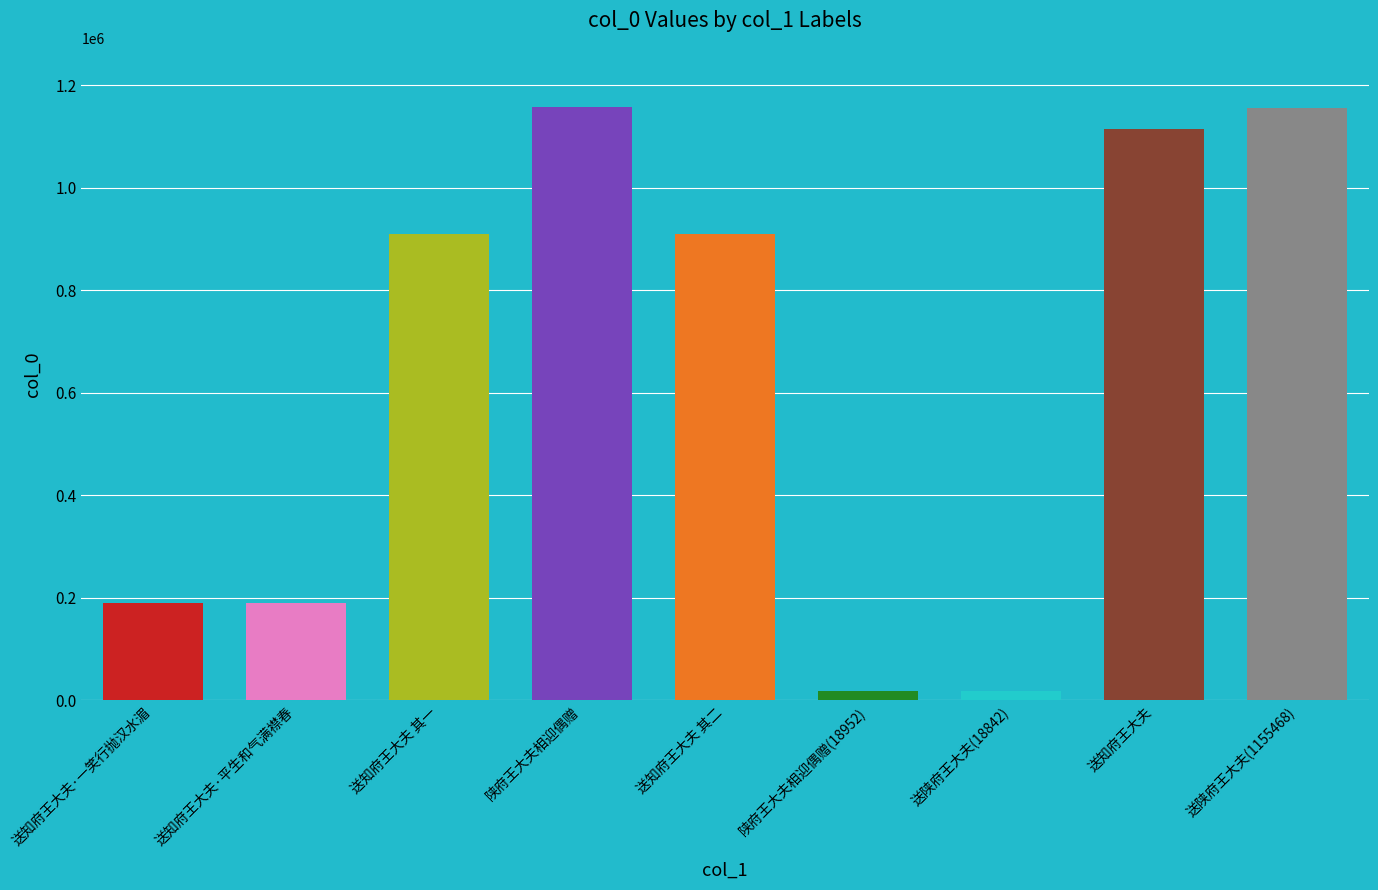

Is it true that the value at 送知府王大夫 其一 is 362285?

False